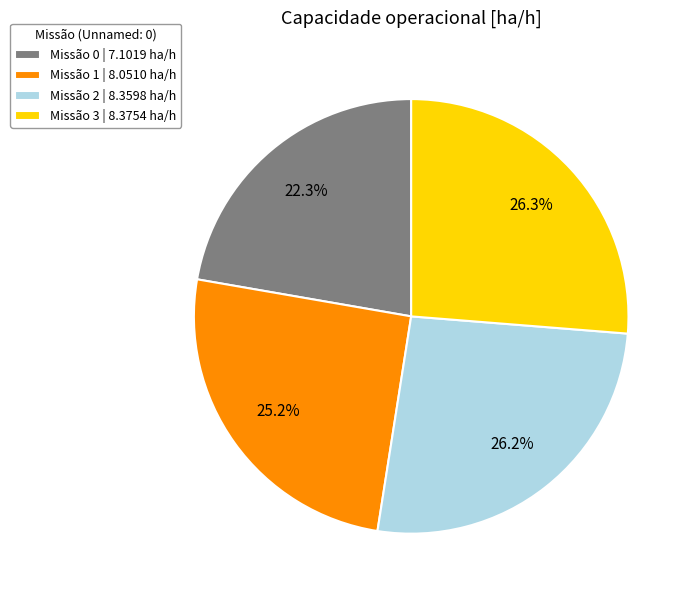

Is Missão 3 | 8.3754 ha/h the majority of the pie?

No